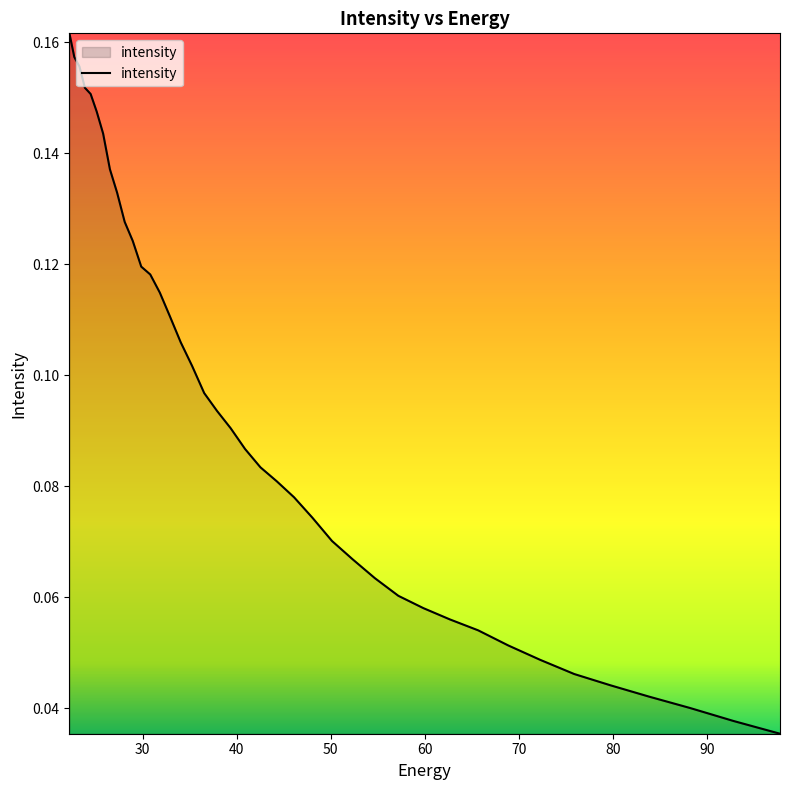

Does the chart display data point markers on the line(s)?

No